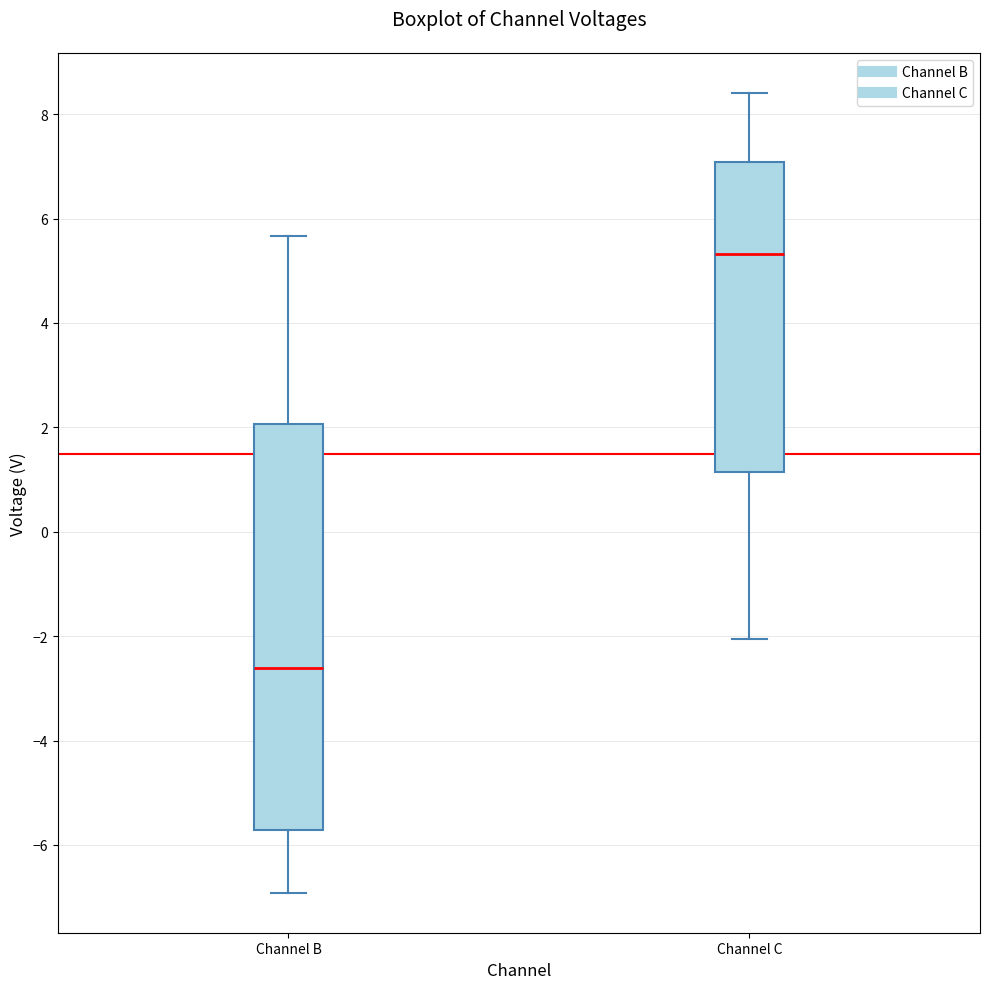

Reading left to right, transcribe this box plot: for each box, give where its median line is, the range the box spans, and where its two whiskers end, as read against the y-axis. The values are not printed on the chart, so give them approximately, as read against the axis.

Channel B: median -2.6, box -5.8 to 2.0, whiskers -7.0 to 5.6
Channel C: median 5.4, box 1.2 to 7.0, whiskers -2.0 to 8.4